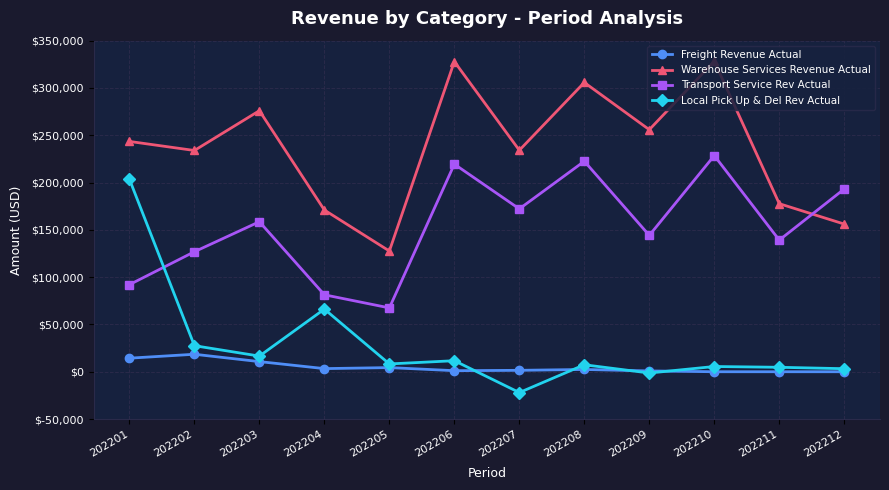

Is this an area chart (filled region under the line)?

No